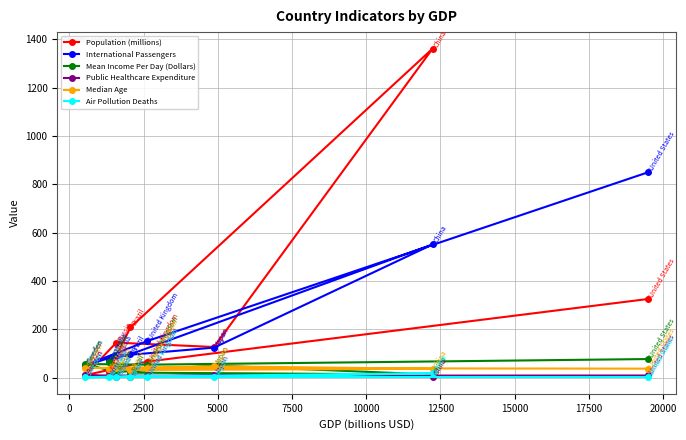

What is the value of the International Passengers point at the 7th from the left?

551.2